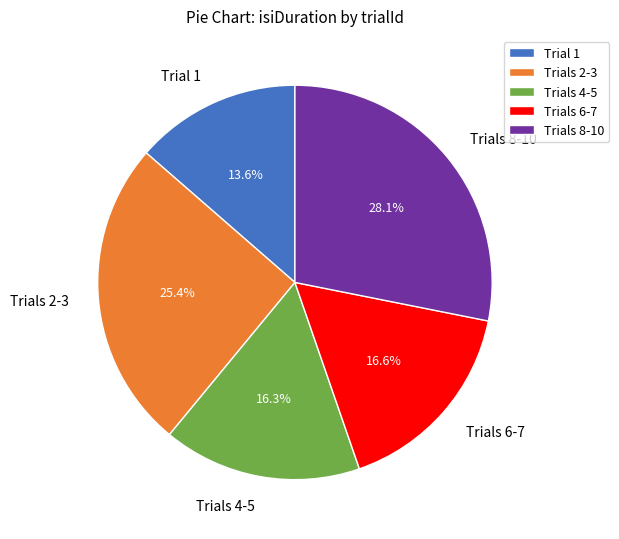

Which category has the smallest portion of the pie?

Trial 1